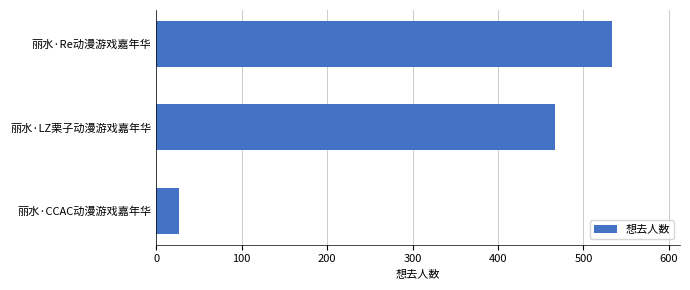

Between 丽水·Re动漫游戏嘉年华 and 丽水·CCAC动漫游戏嘉年华, which is larger?

丽水·Re动漫游戏嘉年华